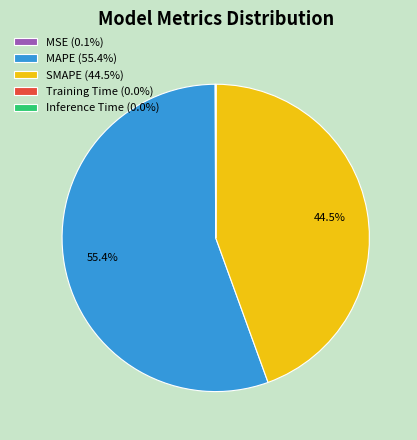

Does MAPE (55.4%) represent more than half of the total?

Yes